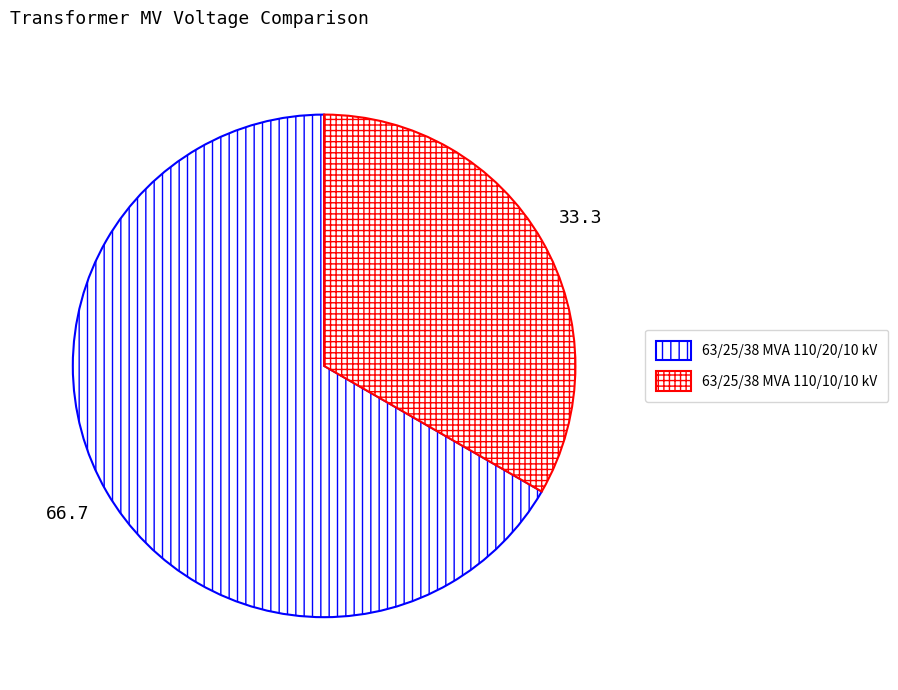

The 63/25/38 MVA 110/10/10 kV slice represents 33% of the pie. True or false?

True